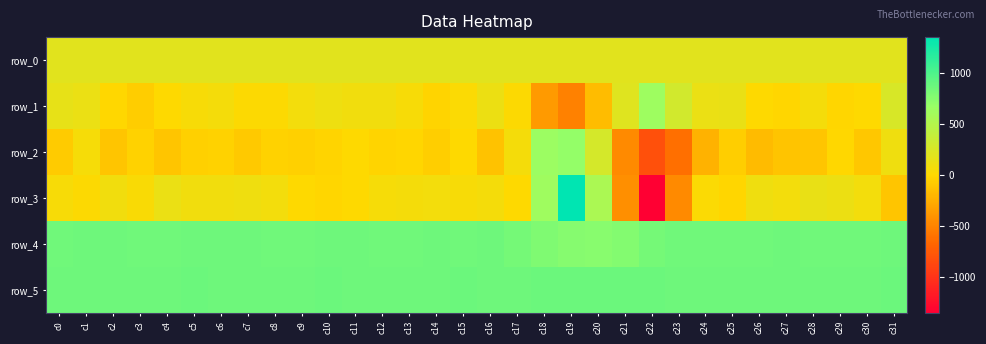

What is the average value of the row_5 series?

863.0